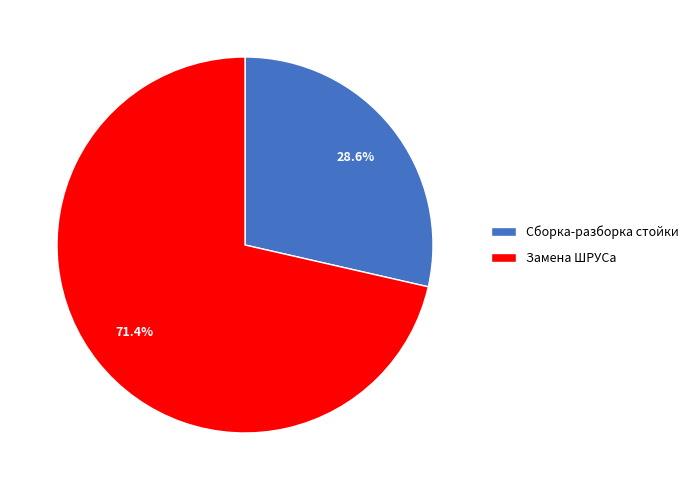

Is it true that Замена ШРУСа is 77% of the pie?

False